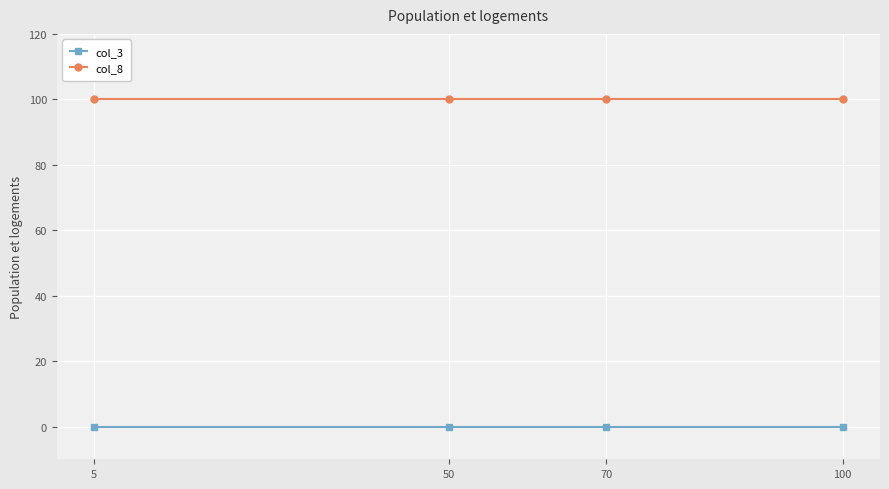

Which has a higher value, 100 or 50?

100